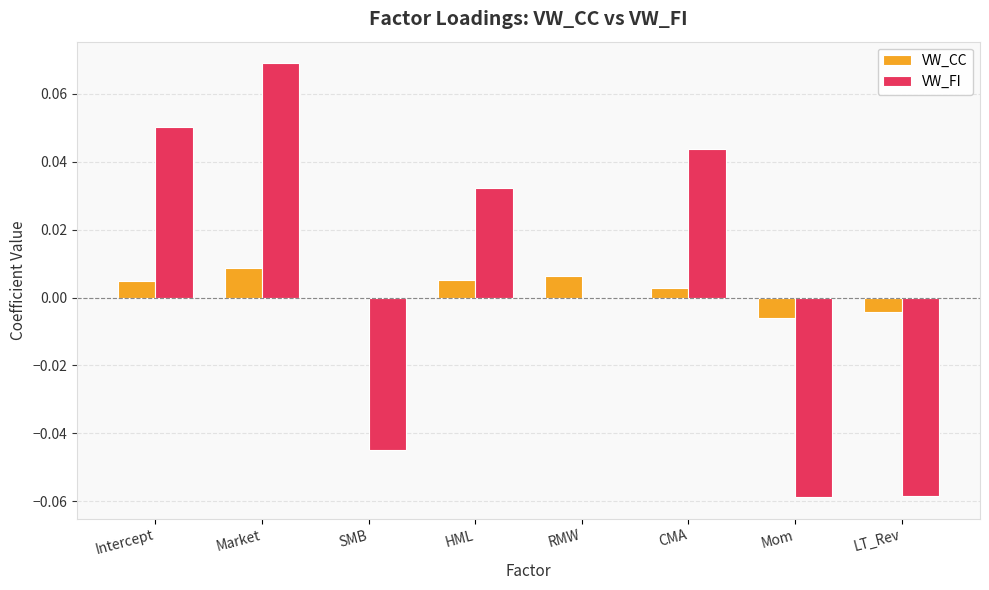

The VW_CC series shows -0.0 at Mom. True or false?

True